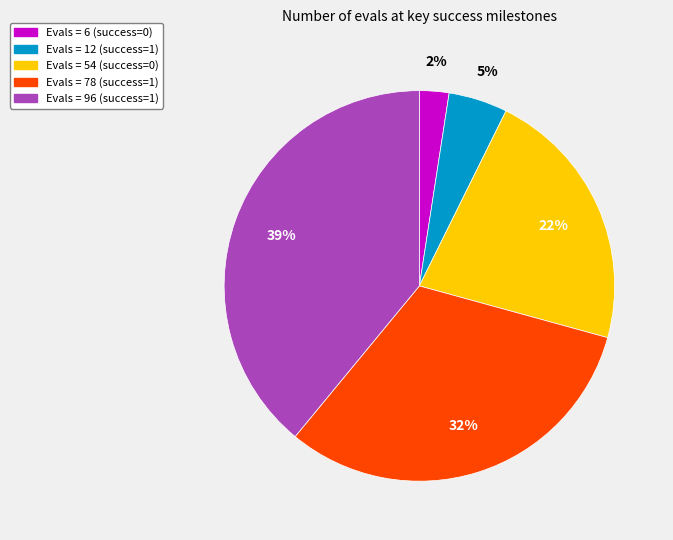

What is the smallest slice in the pie chart?

Evals = 6 (success=0)